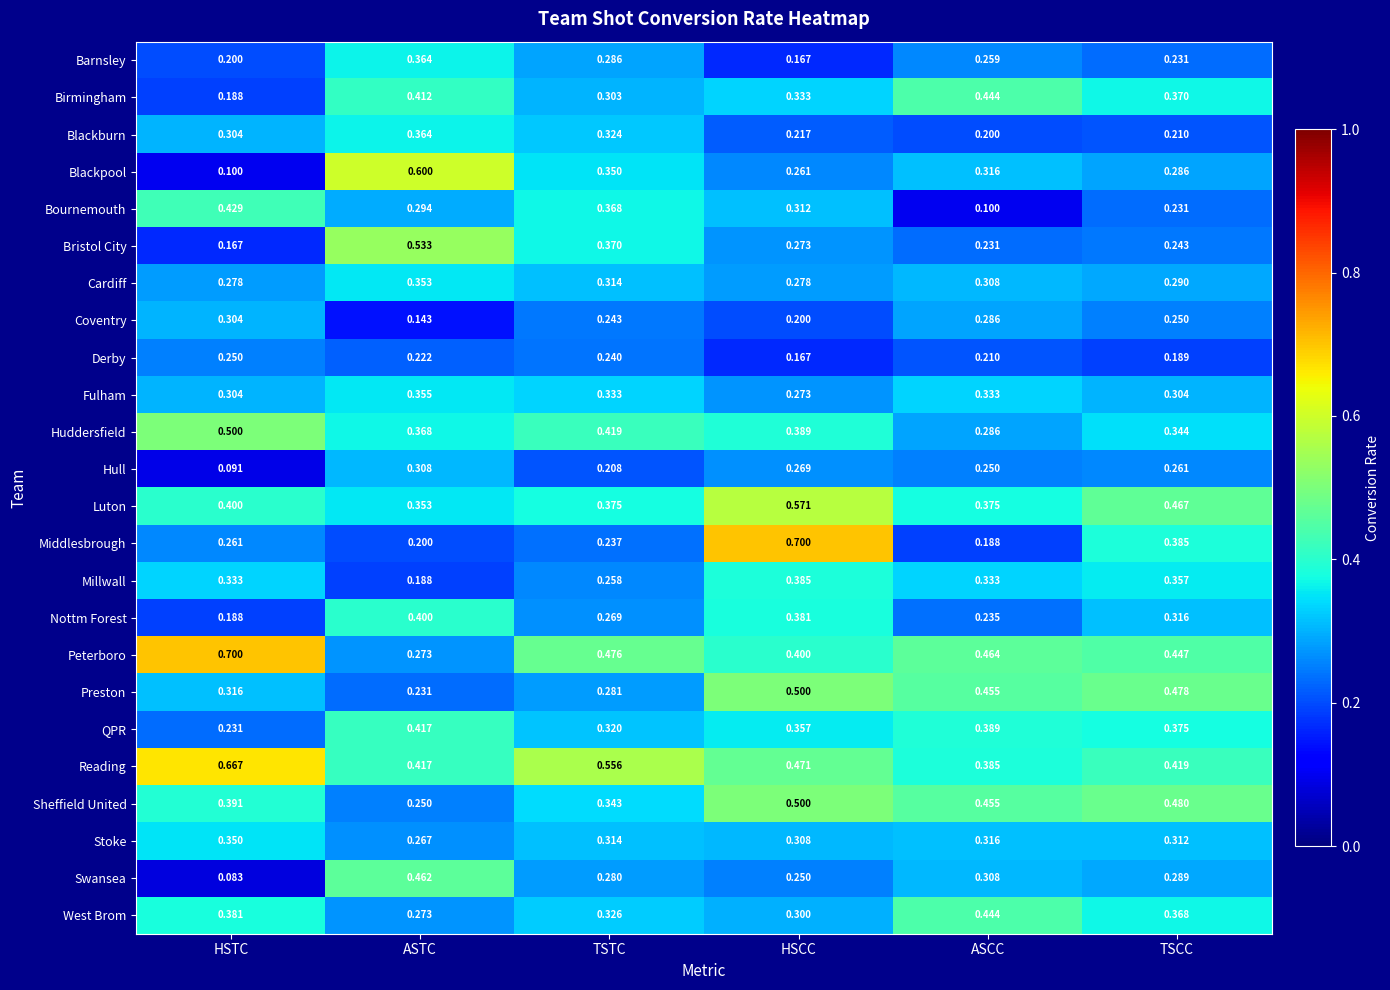

Which category has the lowest value in the Bristol City series?

HSTC